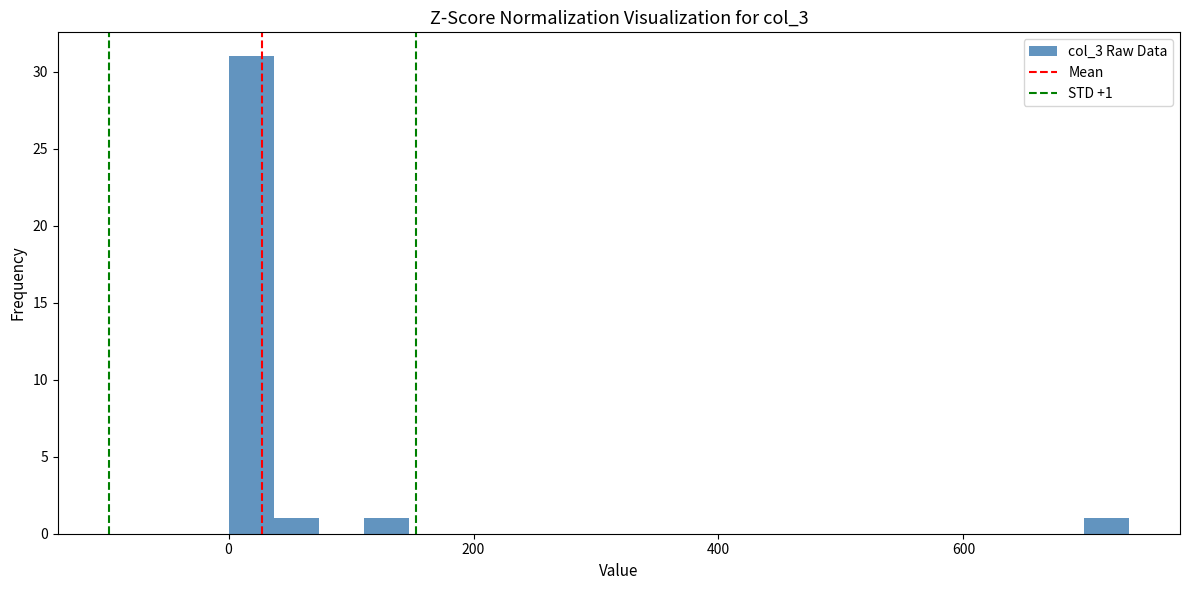

Read against the x-axis, roughly where is the centre of the tallest bar?

20